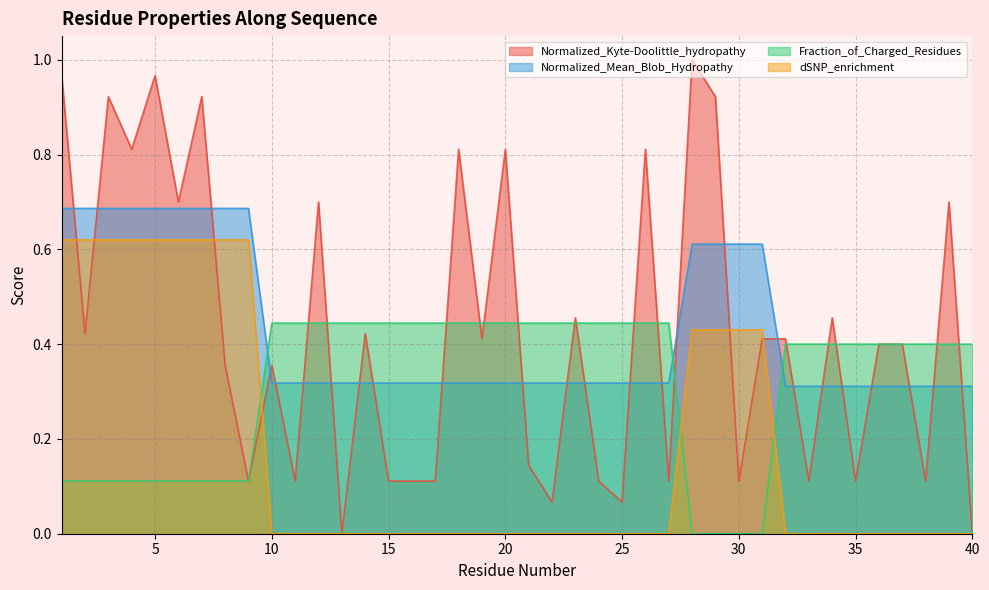

Reading left to right, extract all data points from this chart.

Normalized_Kyte-Doolittle_hydropathy: 1=1.0	2=0.4	3=0.9	4=0.8	5=1.0	6=0.7	7=0.9	8=0.4	9=0.1	10=0.4	11=0.1	12=0.7	13=0.0	14=0.4	15=0.1	16=0.1	17=0.1	18=0.8	19=0.4	20=0.8	21=0.1	22=0.1	23=0.5	24=0.1	25=0.1	26=0.8	27=0.1	28=1.0	29=0.9	30=0.1	31=0.4	32=0.4	33=0.1	34=0.5	35=0.1	36=0.4	37=0.4	38=0.1	39=0.7	40=0.0
Normalized_Mean_Blob_Hydropathy: 1=0.7	2=0.7	3=0.7	4=0.7	5=0.7	6=0.7	7=0.7	8=0.7	9=0.7	10=0.3	11=0.3	12=0.3	13=0.3	14=0.3	15=0.3	16=0.3	17=0.3	18=0.3	19=0.3	20=0.3	21=0.3	22=0.3	23=0.3	24=0.3	25=0.3	26=0.3	27=0.3	28=0.6	29=0.6	30=0.6	31=0.6	32=0.3	33=0.3	34=0.3	35=0.3	36=0.3	37=0.3	38=0.3	39=0.3	40=0.3
Fraction_of_Charged_Residues: 1=0.1	2=0.1	3=0.1	4=0.1	5=0.1	6=0.1	7=0.1	8=0.1	9=0.1	10=0.4	11=0.4	12=0.4	13=0.4	14=0.4	15=0.4	16=0.4	17=0.4	18=0.4	19=0.4	20=0.4	21=0.4	22=0.4	23=0.4	24=0.4	25=0.4	26=0.4	27=0.4	28=0.0	29=0.0	30=0.0	31=0.0	32=0.4	33=0.4	34=0.4	35=0.4	36=0.4	37=0.4	38=0.4	39=0.4	40=0.4
dSNP_enrichment: 1=0.6	2=0.6	3=0.6	4=0.6	5=0.6	6=0.6	7=0.6	8=0.6	9=0.6	10=0.0	11=0.0	12=0.0	13=0.0	14=0.0	15=0.0	16=0.0	17=0.0	18=0.0	19=0.0	20=0.0	21=0.0	22=0.0	23=0.0	24=0.0	25=0.0	26=0.0	27=0.0	28=0.4	29=0.4	30=0.4	31=0.4	32=0.0	33=0.0	34=0.0	35=0.0	36=0.0	37=0.0	38=0.0	39=0.0	40=0.0